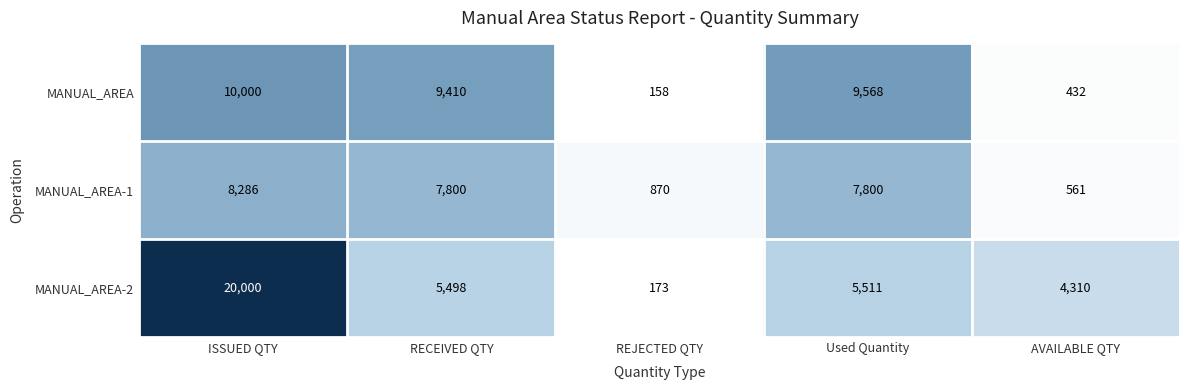

What is the difference between the MANUAL_AREA-1 values at ISSUED QTY and RECEIVED QTY?

486